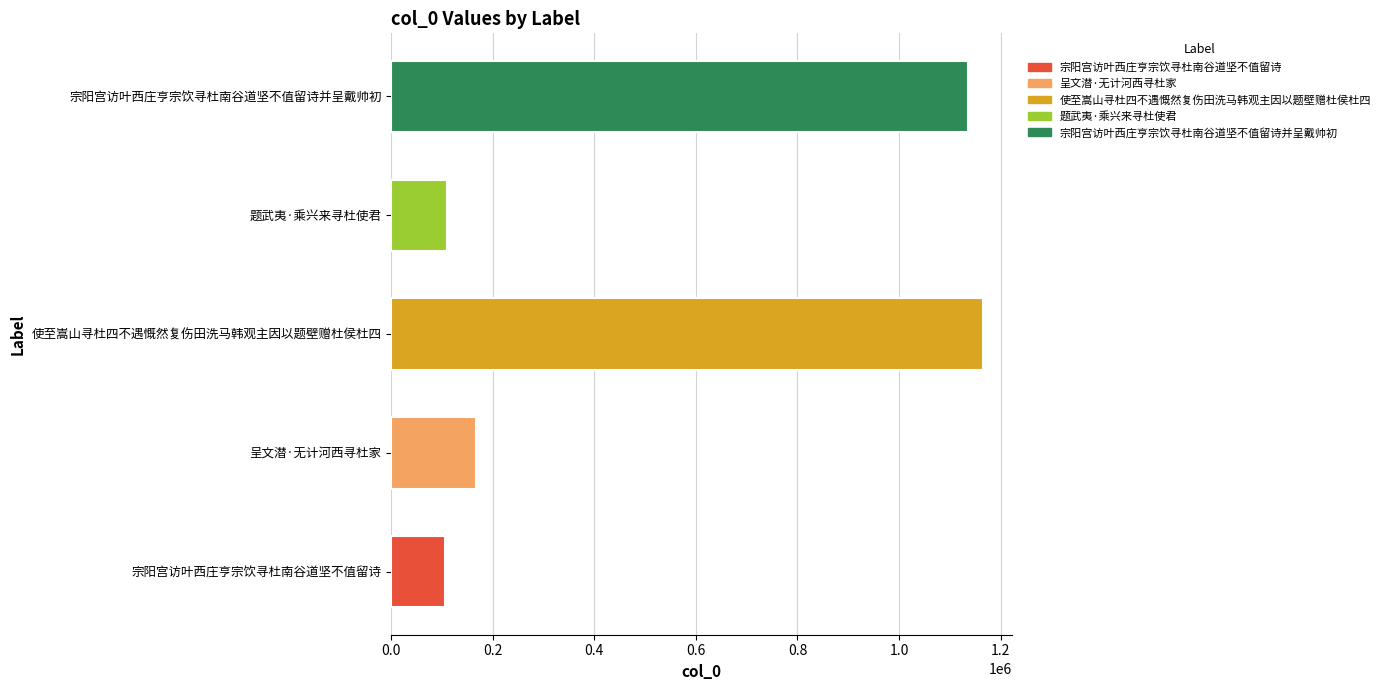

The value at 宗阳宫访叶西庄亨宗饮寻杜南谷道坚不值留诗 is 105921. True or false?

True